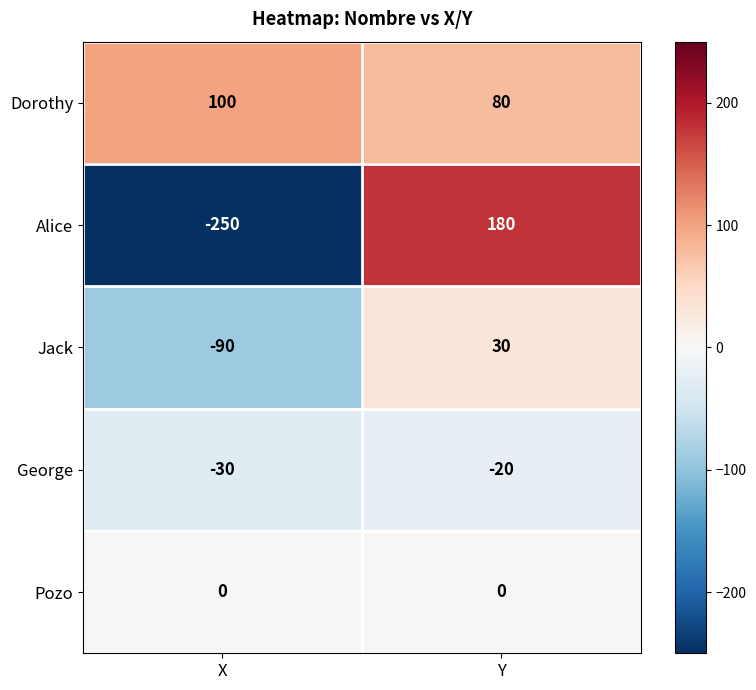

What is the difference between the Dorothy values at Y and X?

20